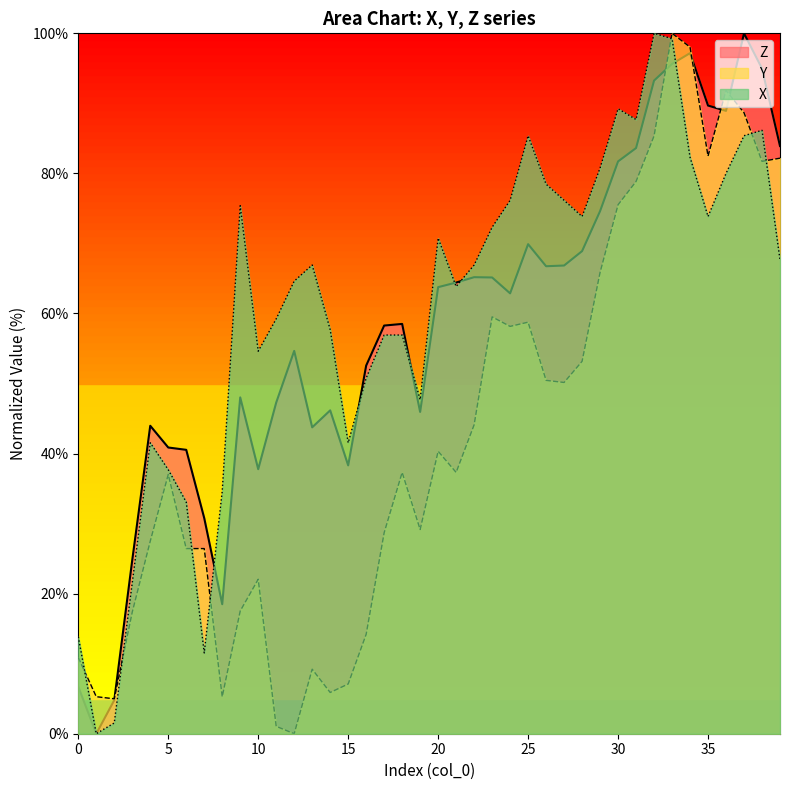

Reading right to left, transcribe all the data shown in this chart.

Z: 39=83.9	38=95.0	37=100.0	36=88.9	35=89.7	34=97.2	33=95.6	32=93.3	31=83.6	30=81.7	29=74.6	28=68.9	27=66.8	26=66.7	25=69.9	24=62.9	23=65.1	22=65.2	21=64.4	20=63.8	19=45.9	18=58.5	17=58.3	16=52.6	15=38.3	14=46.2	13=43.7	12=54.7	11=47.3	10=37.8	9=48.0	8=18.5	7=30.8	6=40.5	5=40.9	4=44.0	3=24.8	2=4.8	1=0.0	0=6.7
Y: 39=82.2	38=81.7	37=88.7	36=91.8	35=82.5	34=98.0	33=100.0	32=85.3	31=78.9	30=75.5	29=65.9	28=53.2	27=50.2	26=50.5	25=58.8	24=58.2	23=59.5	22=44.1	21=37.3	20=40.3	19=29.2	18=37.3	17=28.7	16=14.2	15=7.1	14=5.9	13=9.2	12=0.0	11=1.1	10=22.1	9=17.5	8=5.3	7=26.4	6=26.4	5=37.0	4=27.5	3=17.4	2=5.0	1=5.3	0=10.9
X: 39=67.7	38=86.2	37=85.4	36=80.0	35=73.8	34=82.3	33=99.2	32=100.0	31=87.7	30=89.2	29=80.8	28=73.8	27=76.2	26=78.5	25=85.4	24=76.2	23=72.3	22=66.9	21=63.8	20=70.8	19=47.7	18=56.9	17=56.9	16=50.8	15=41.5	14=57.7	13=66.9	12=64.6	11=59.2	10=54.6	9=75.4	8=34.6	7=11.5	6=33.1	5=37.7	4=41.5	3=21.5	2=1.5	1=0.0	0=13.8